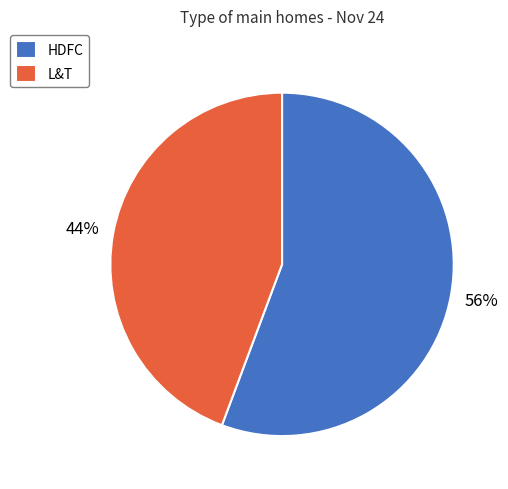

How many segments does this pie chart have?

2